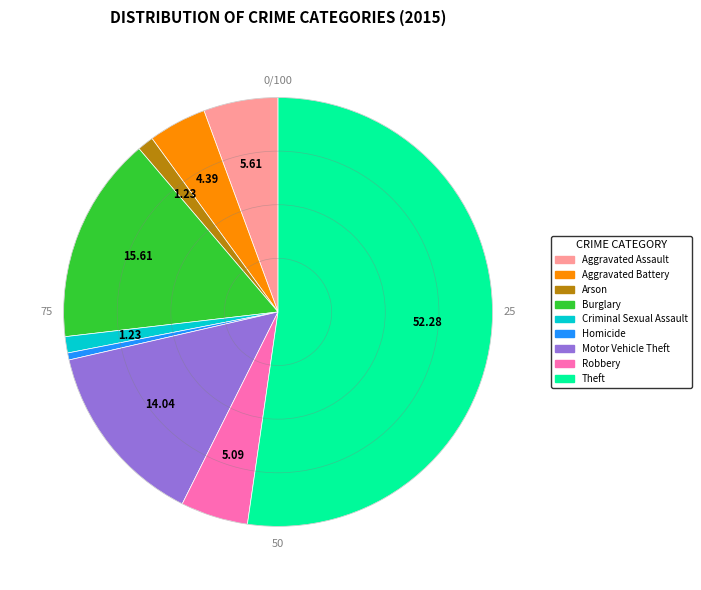

What is the smallest slice in the pie chart?

Homicide